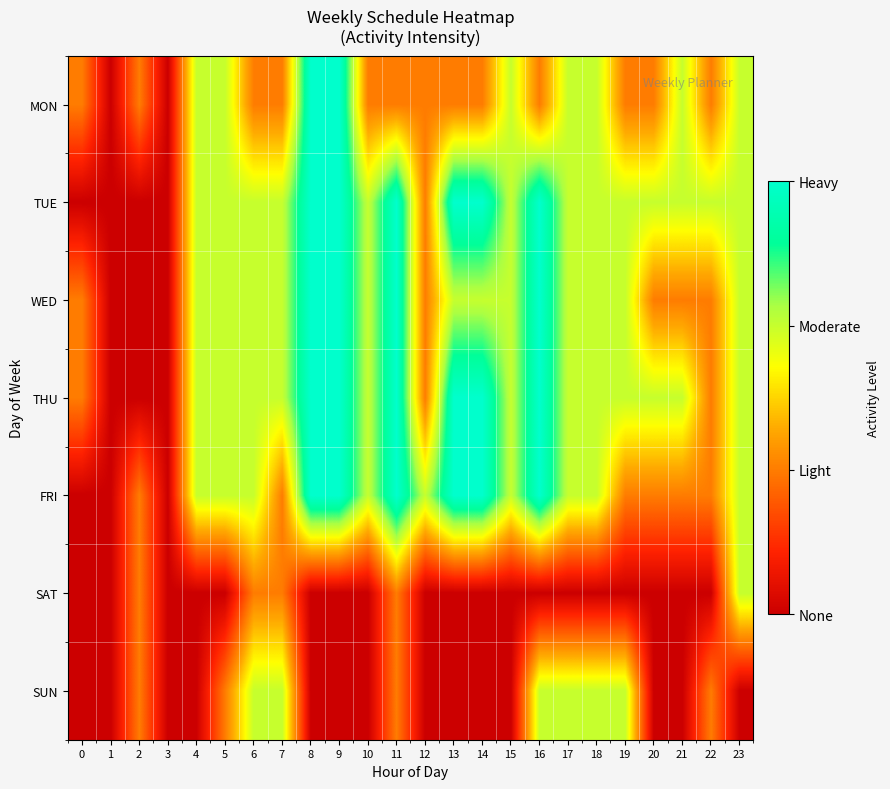

Count the number of data series in this chart.

7